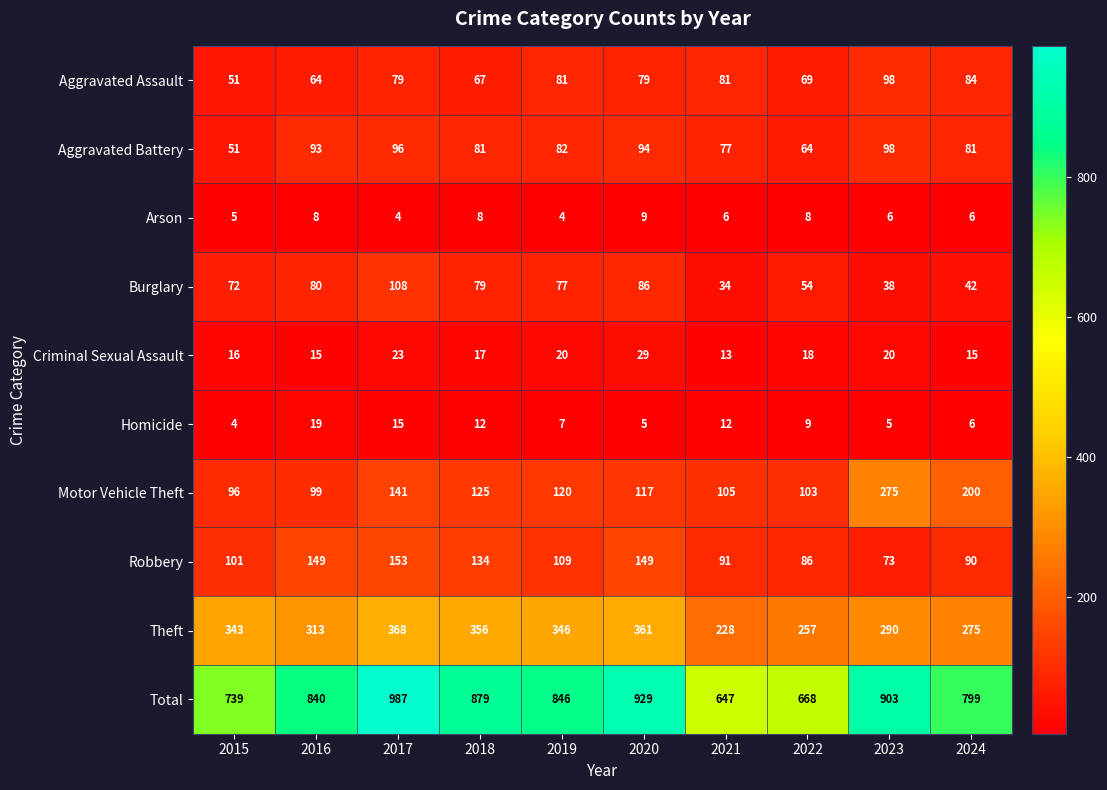

At which category does the chart reach its peak across all series?

2017